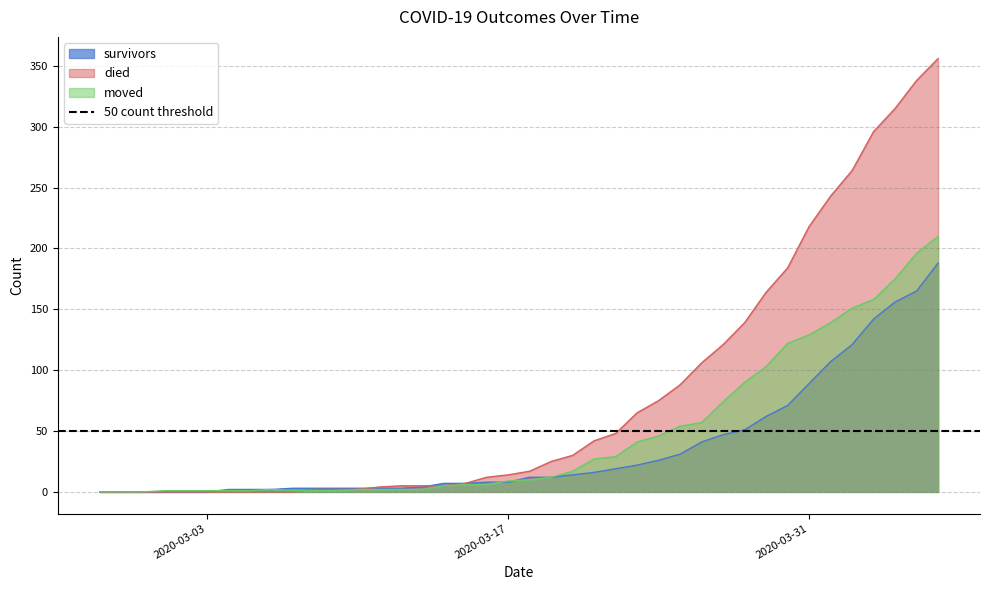

At which label is survivors closest to 94?

2020-03-31